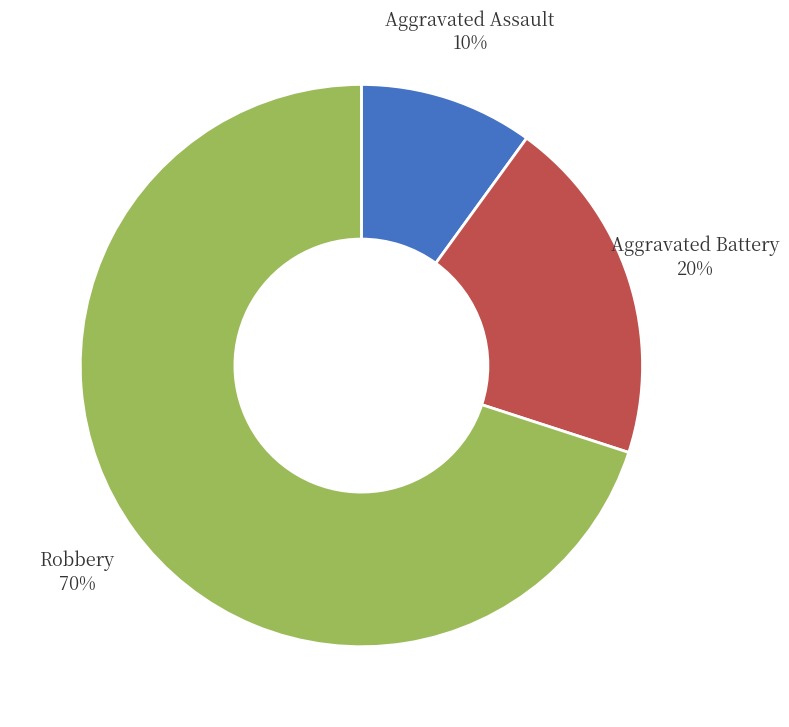

Does any single category account for the majority?

Yes